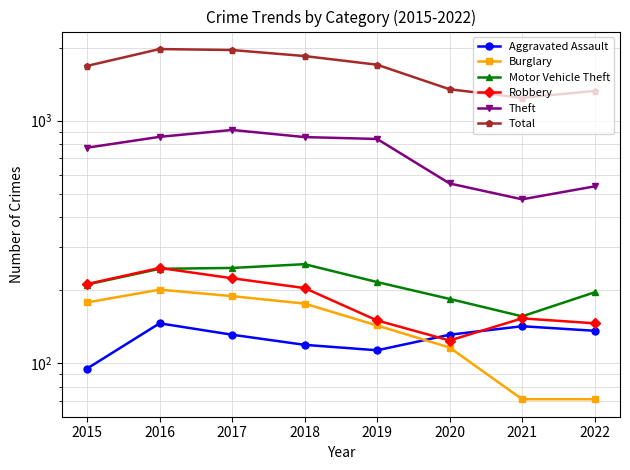

Is the value of Robbery at 2016 greater than the value of Burglary at 2019?

Yes